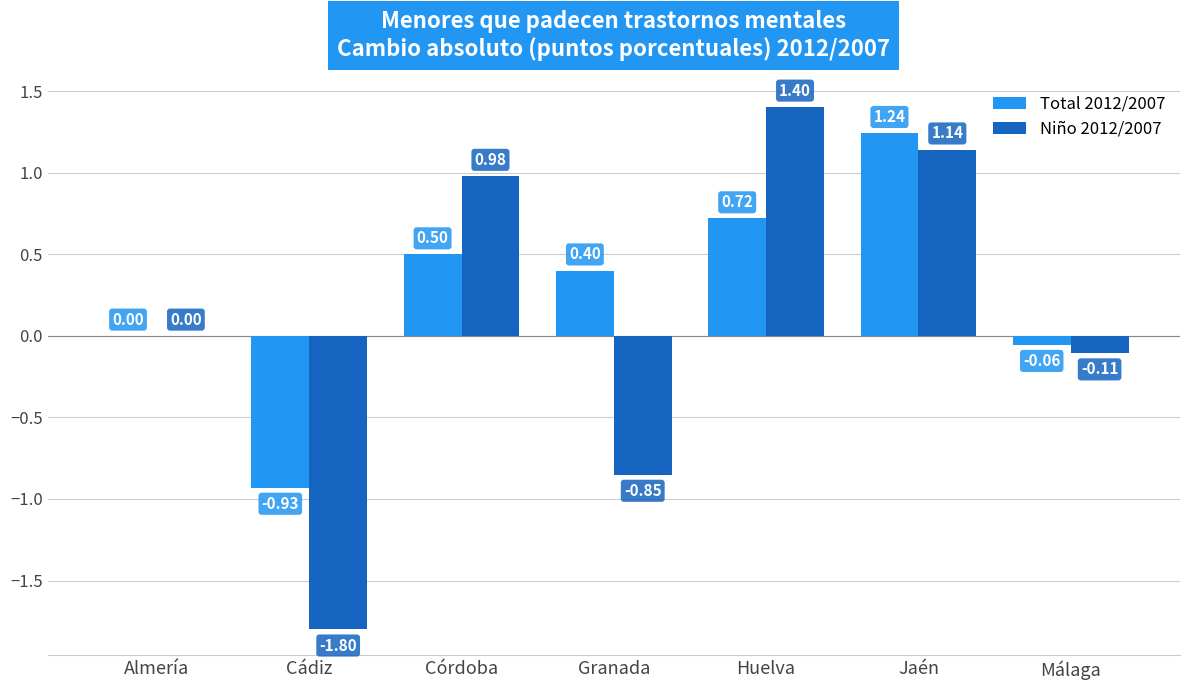

What is the difference between the Total 2012/2007 values at Málaga and Granada?

0.5